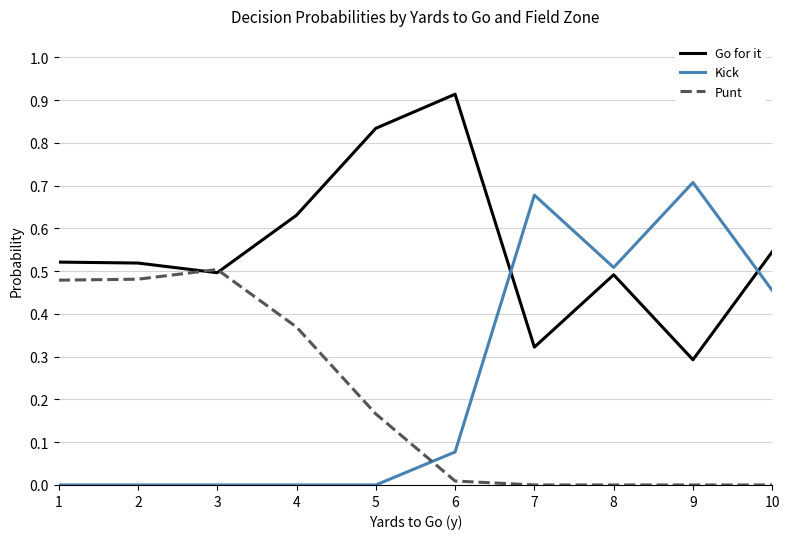

How many series are shown in this chart?

3